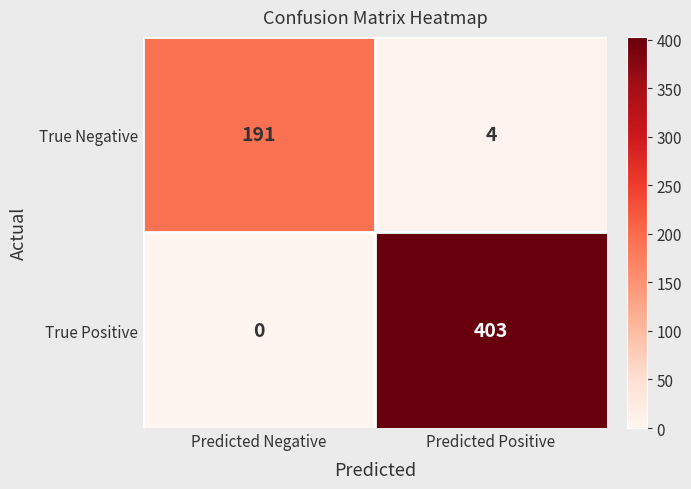

What is the difference between the highest and lowest values at Predicted Positive?

399